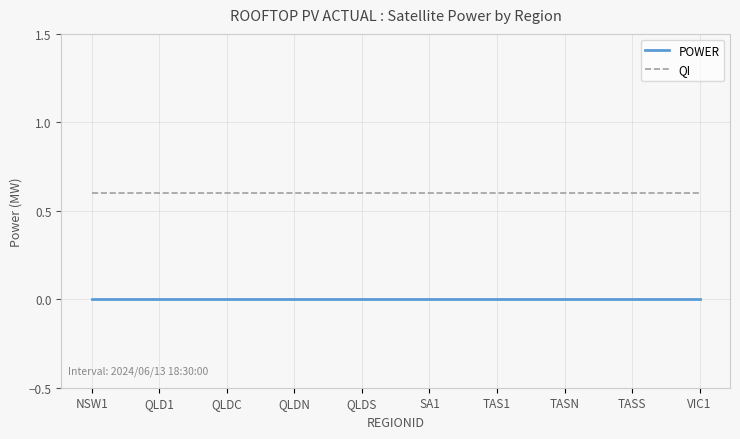

What is the greatest value displayed?

0.6